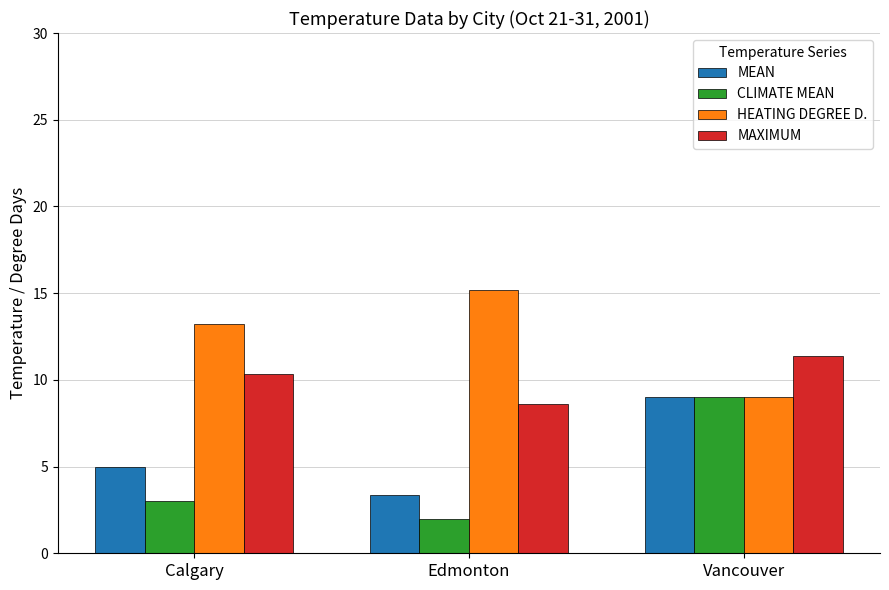

What are all the series names shown in the legend?

MEAN, CLIMATE MEAN, HEATING DEGREE D., MAXIMUM